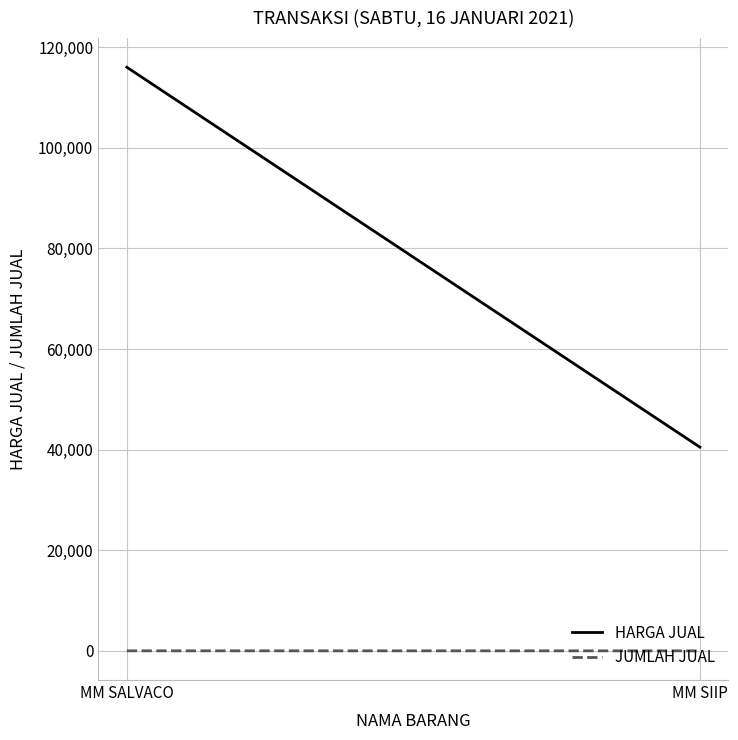

What is the difference between the maximum and minimum values in the HARGA JUAL series?

75500